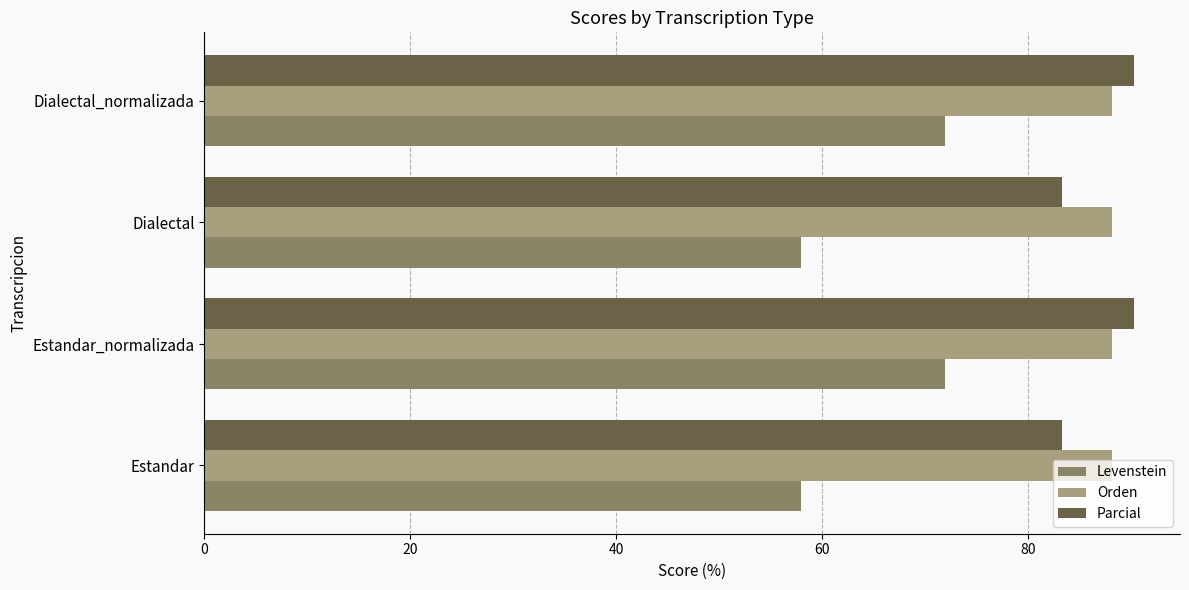

Which series has the largest range (max minus min)?

Levenstein